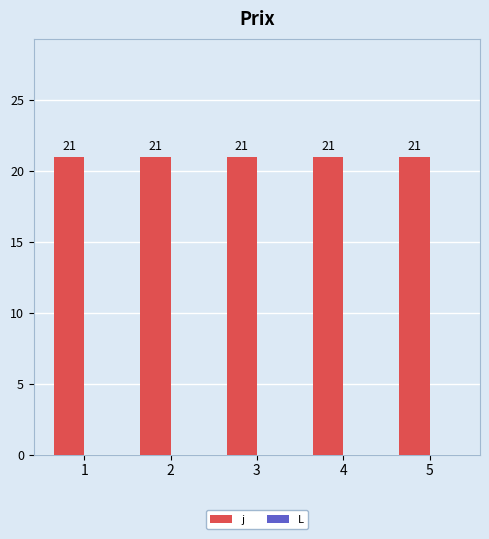

Reading left to right, what are all the values shown in this chart?

j: 21	21	21	21	21
L: 0	0	0	0	0